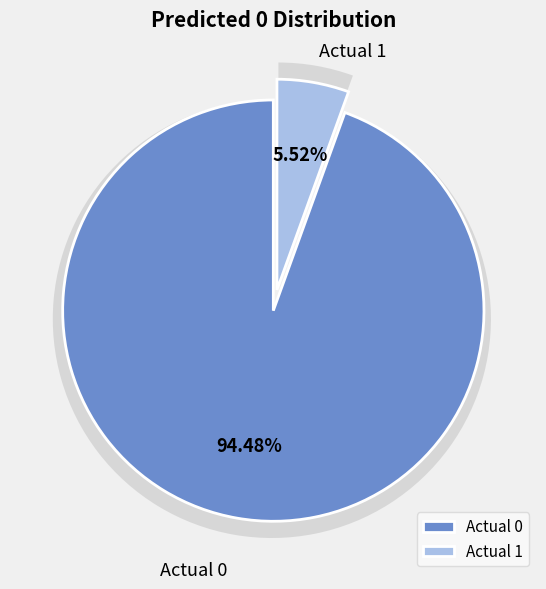

Combined, do Actual 0 and Actual 1 account for over 50%?

Yes